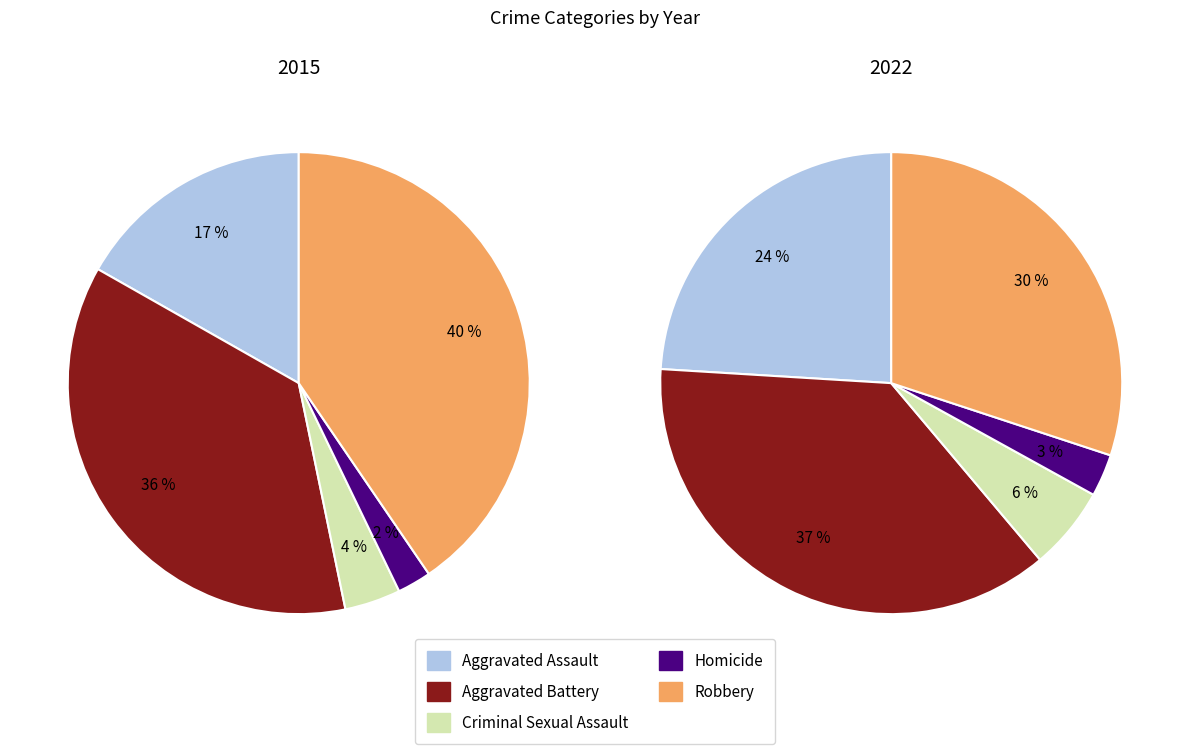

Rank the series by their maximum value, from highest to lowest.

2015, 2022